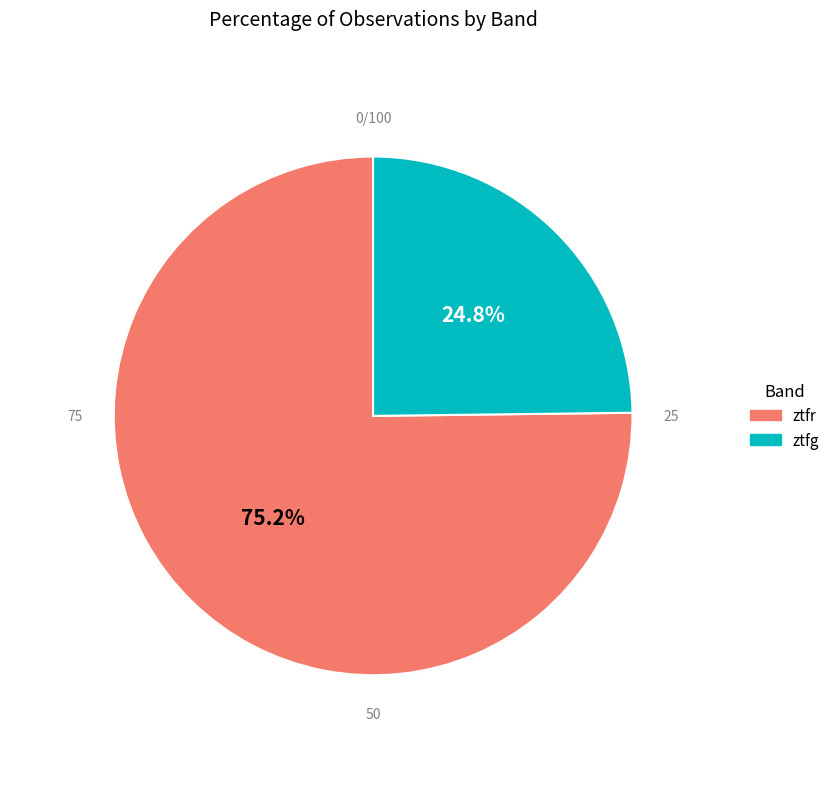

What is the ratio of the value at ztfr to the value at ztfg?

3.0